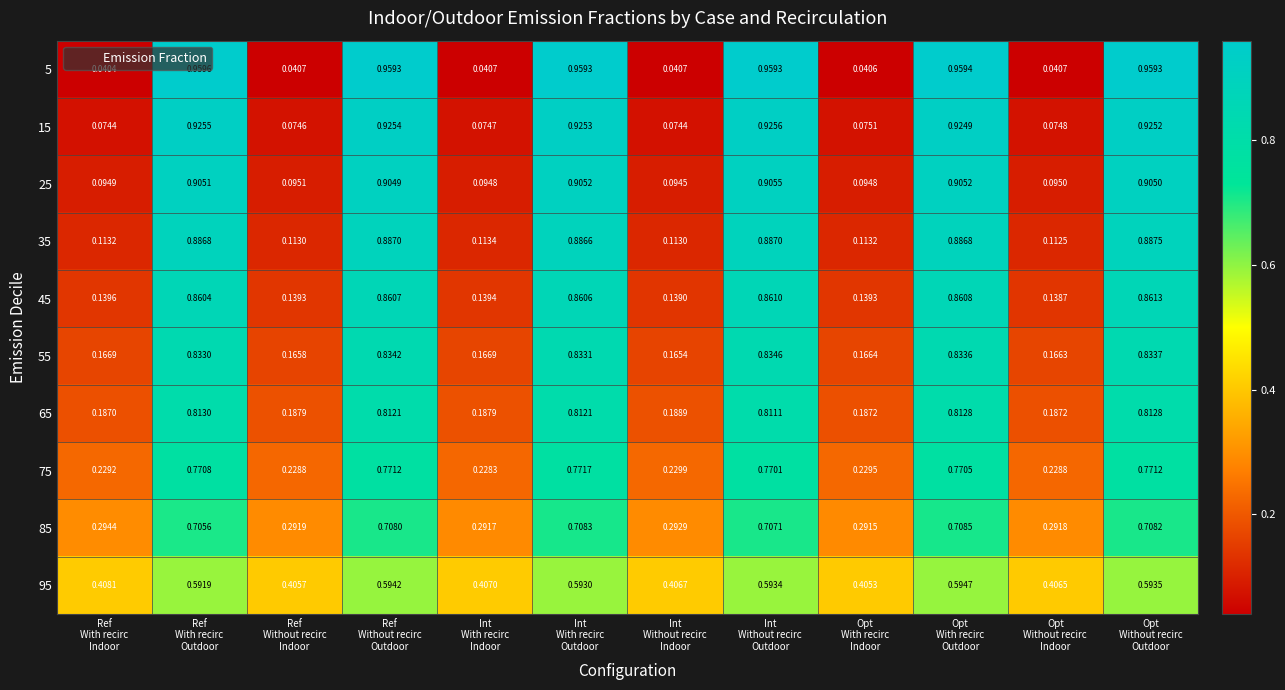

Count the number of data series in this chart.

10